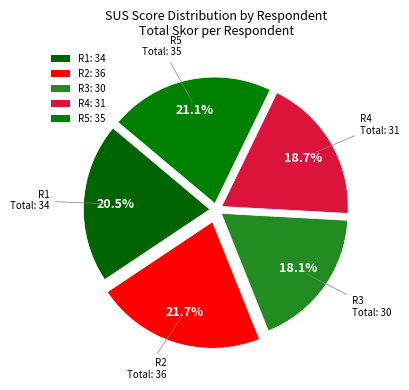

Approximately how many times larger is the value at R2 compared to R1?

1.1